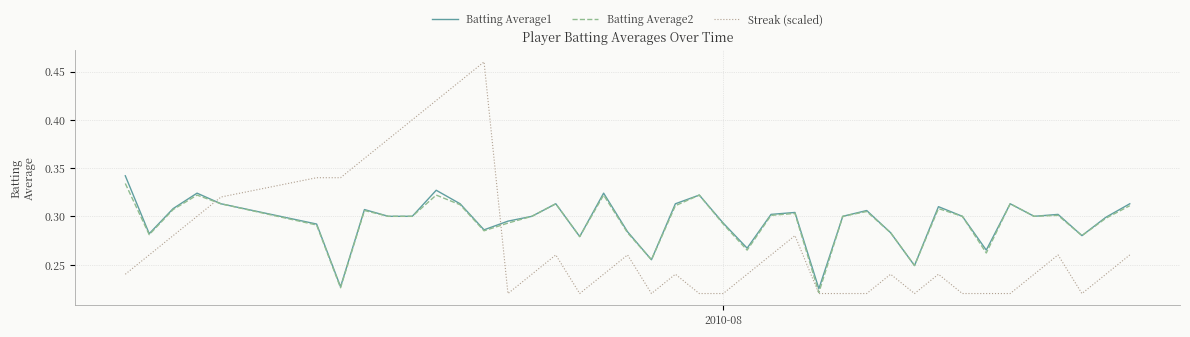

Which series has the largest range (max minus min)?

Streak (scaled)